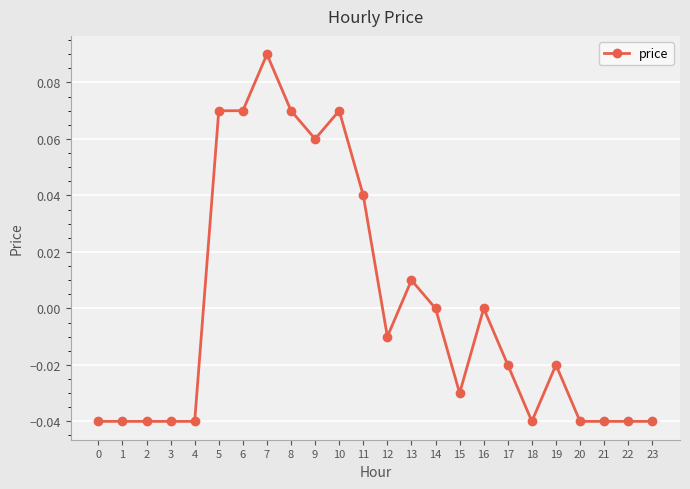

Which category has the highest value across all series?

7